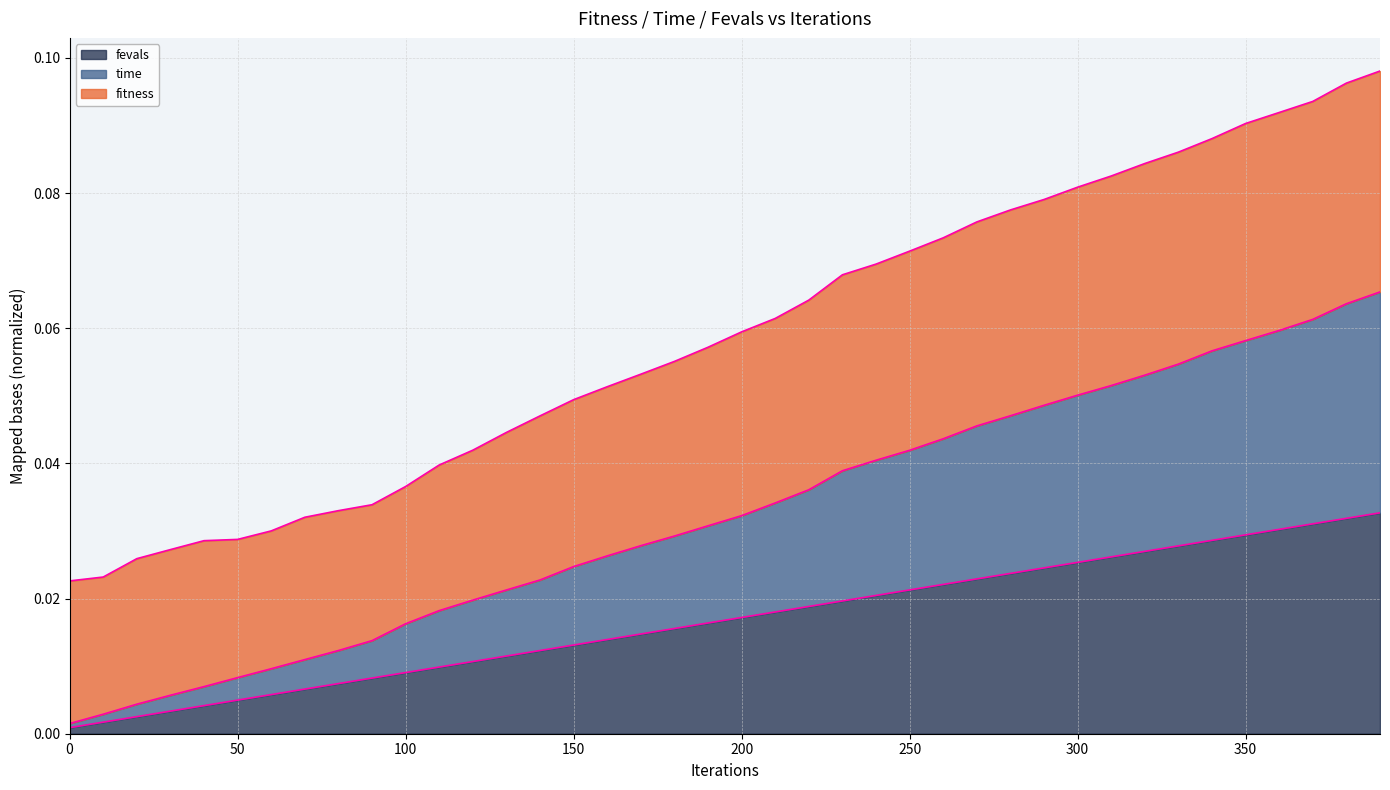

What is the greatest value displayed?

0.1